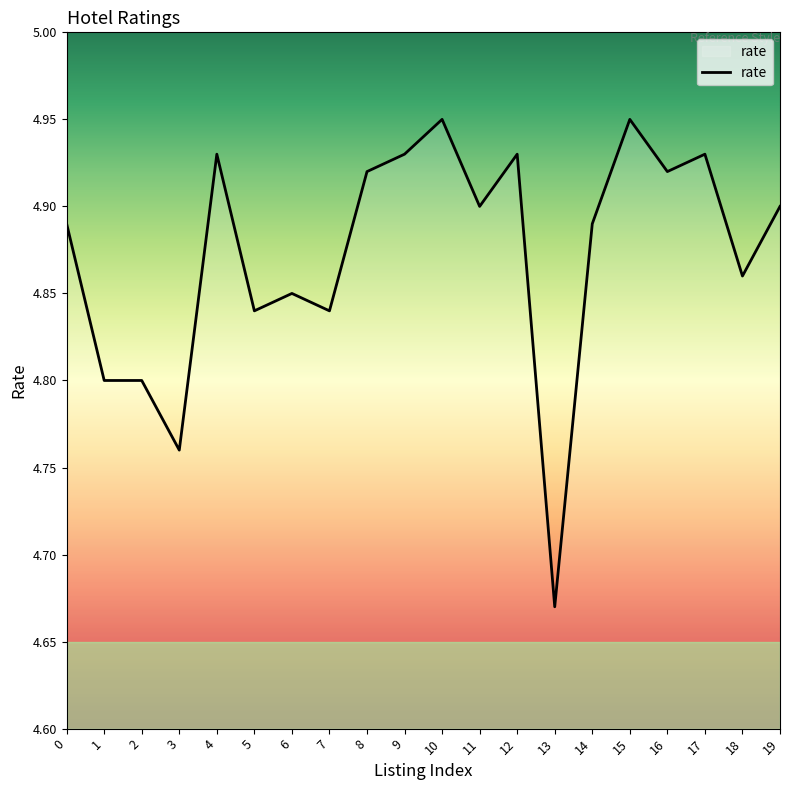

What is the difference between the maximum and minimum values?

0.3